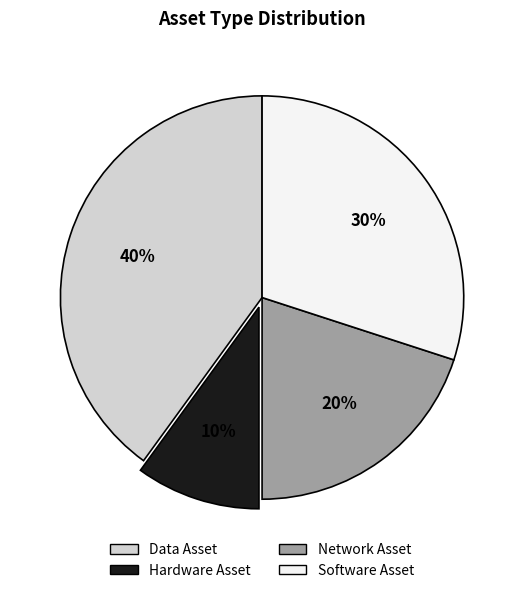

What is the smallest slice in the pie chart?

Hardware Asset